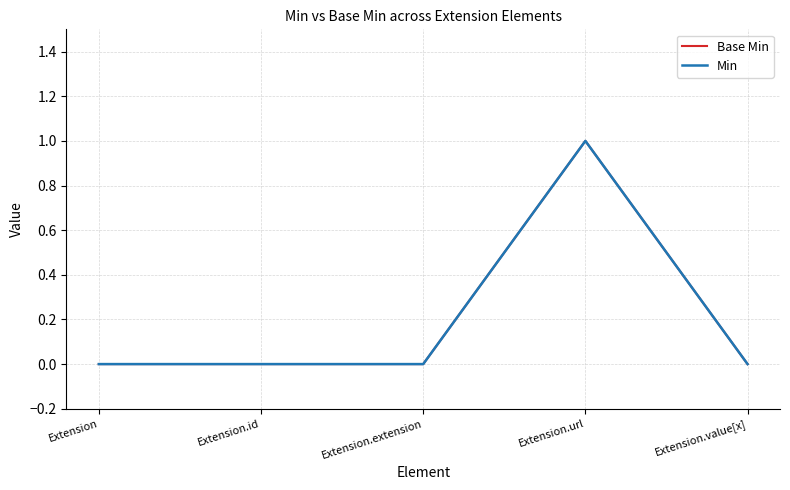

Does the chart display data point markers on the line(s)?

No